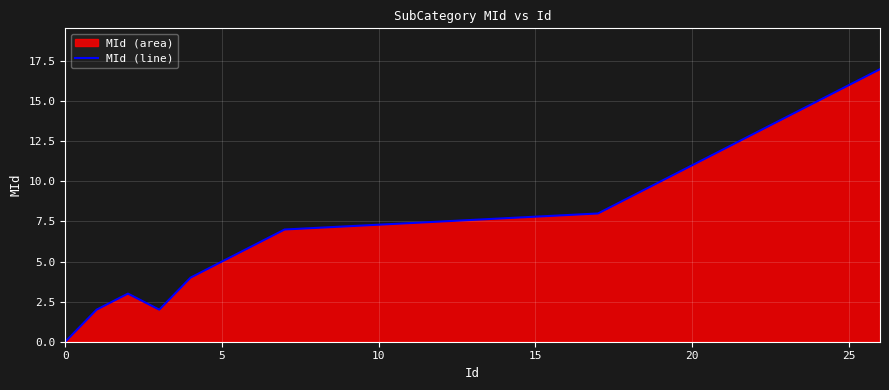

How many interior local valleys (lower than both neighbors) does the data have?

1